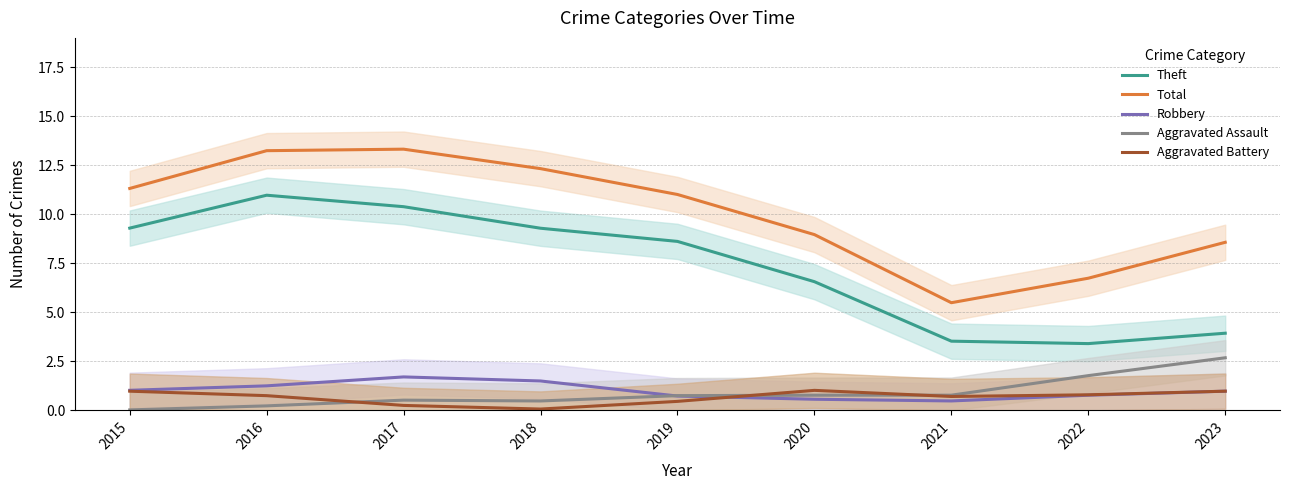

Which series has the largest range (max minus min)?

Total